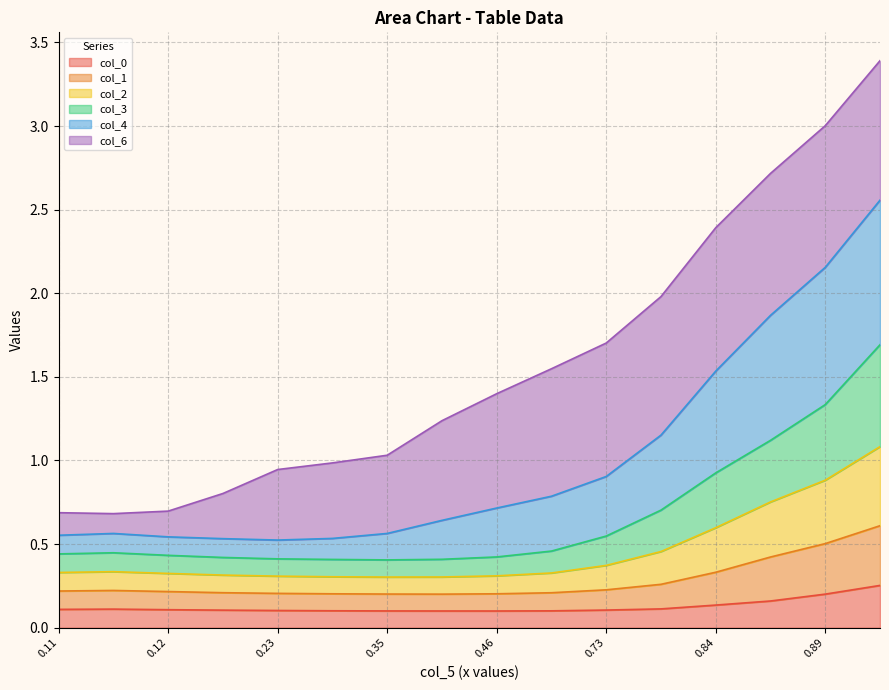

True or false: col_0 and col_4 cross at least once.

False